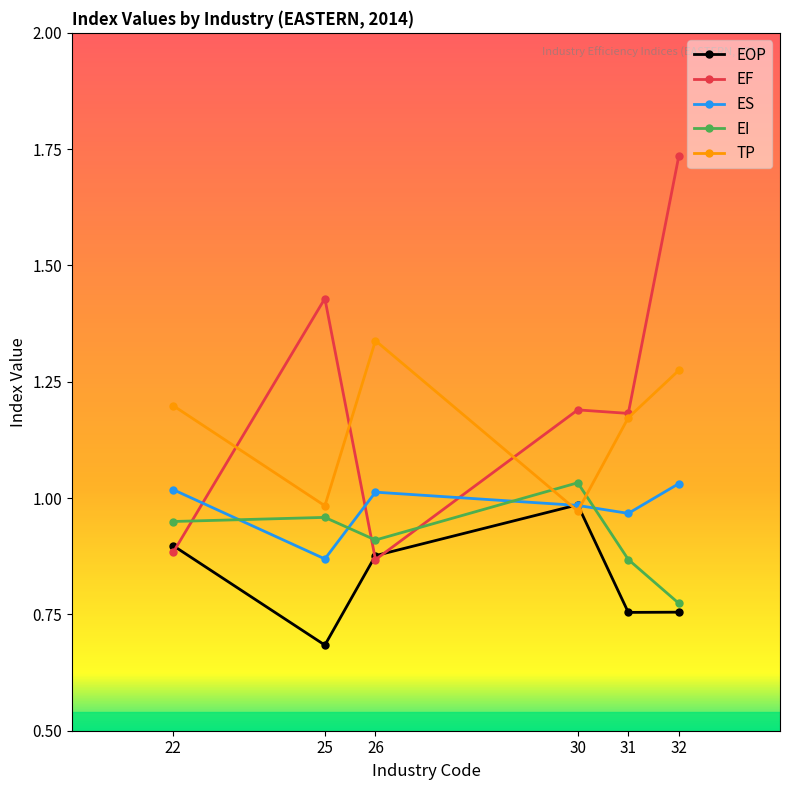

The value of ES at 25 is 0.9. True or false?

True